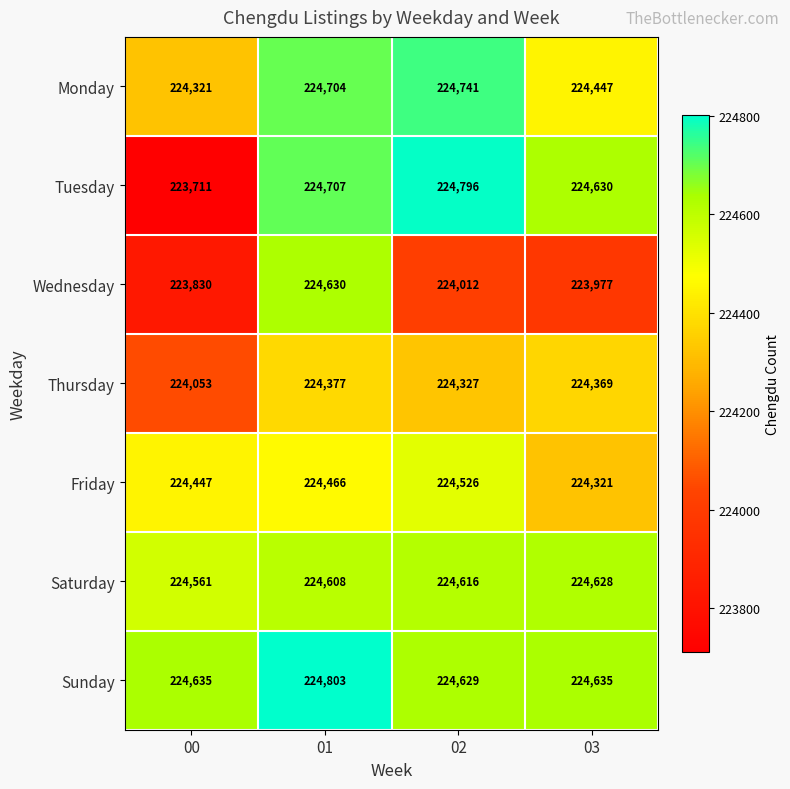

The Friday series shows 224526 at 02. True or false?

True